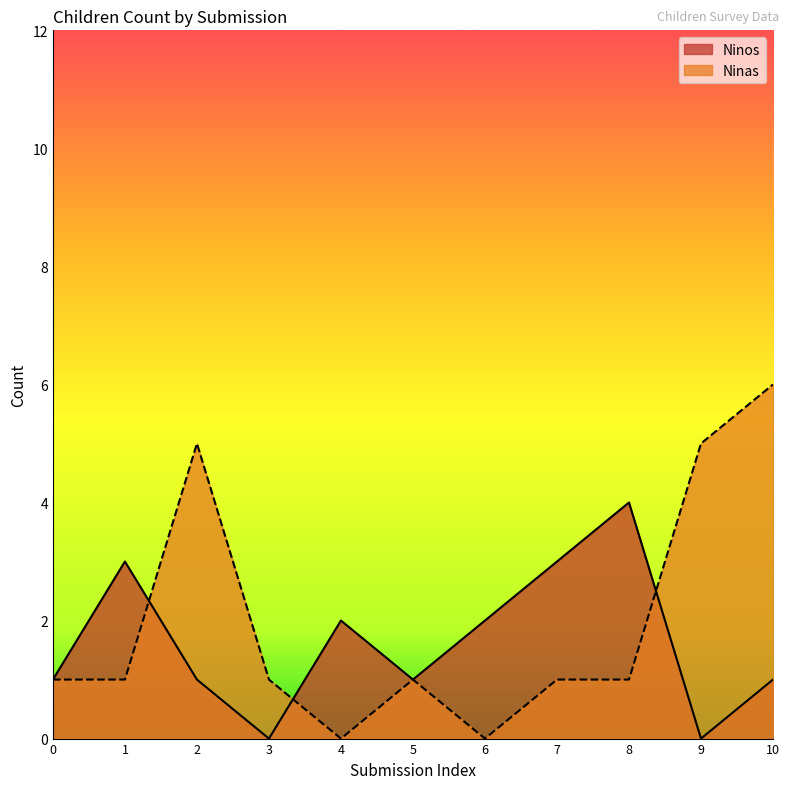

True or false: Ninas has a value of 8 at 9.

False